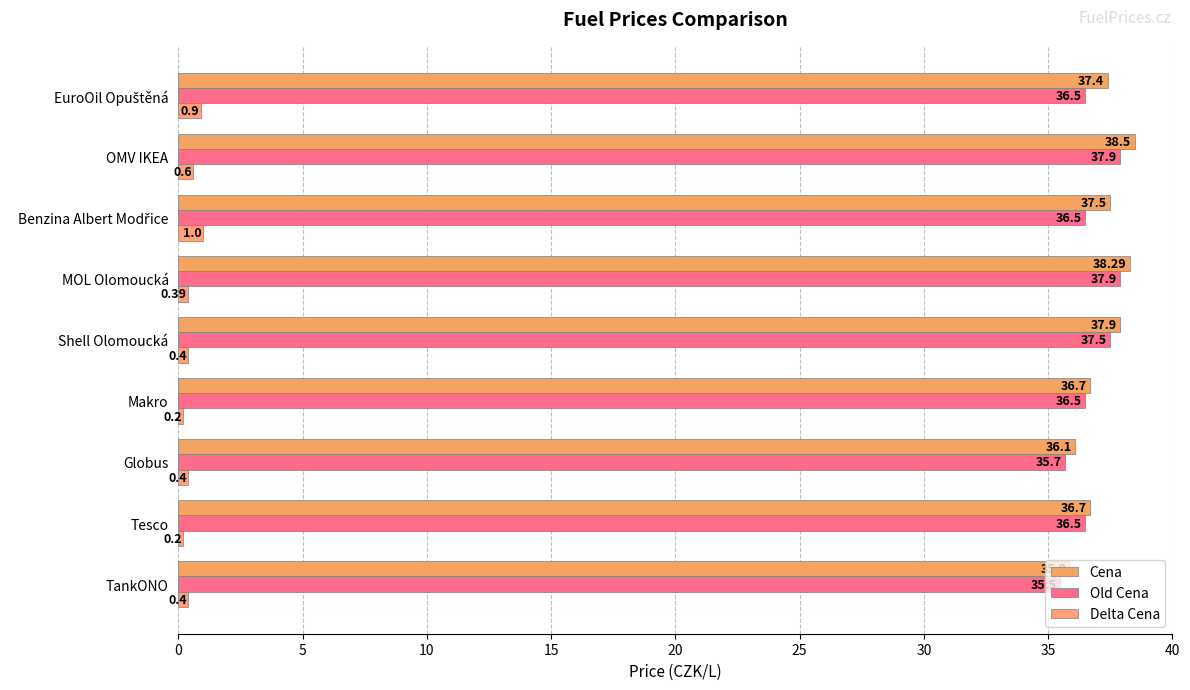

What are all the series names shown in the legend?

Cena, Old Cena, Delta Cena